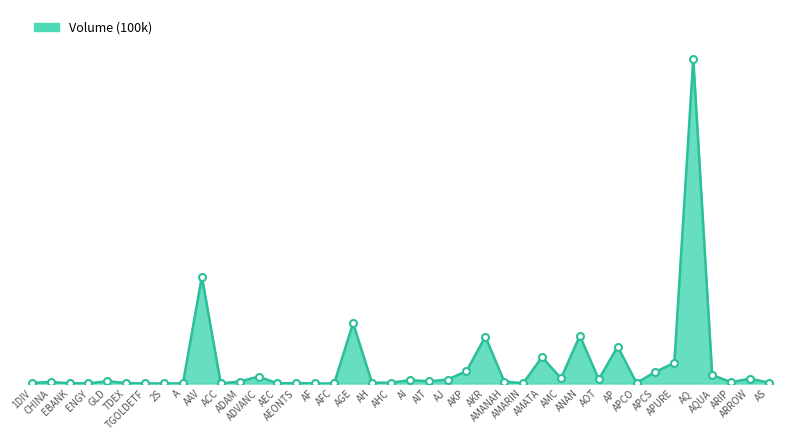

Does the chart have visible grid lines?

No